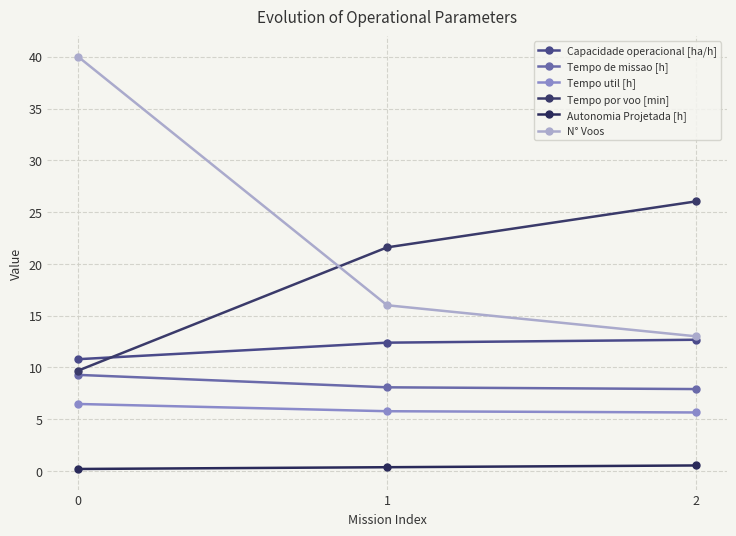

Which series has the largest total across all categories?

N° Voos